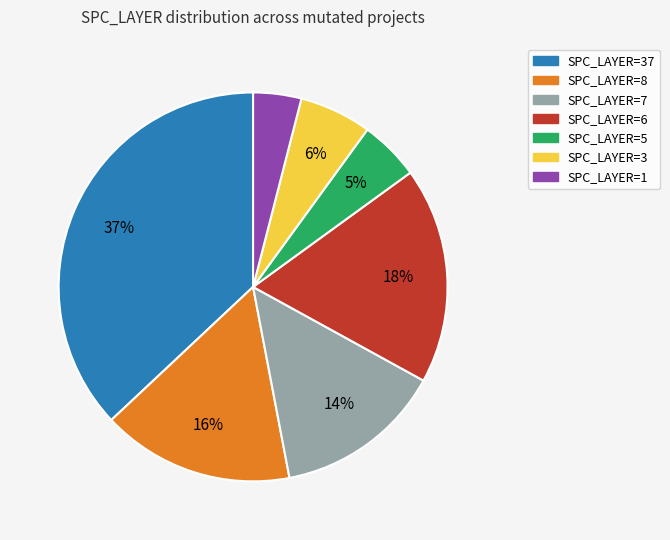

How many slices are in this pie chart?

7